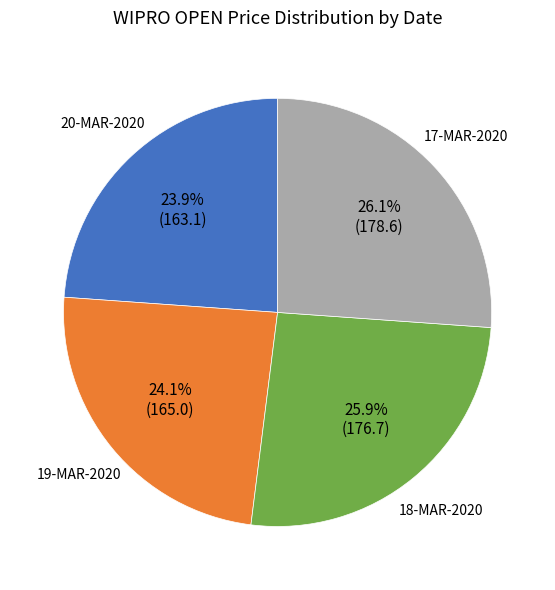

How many slices are in this pie chart?

4